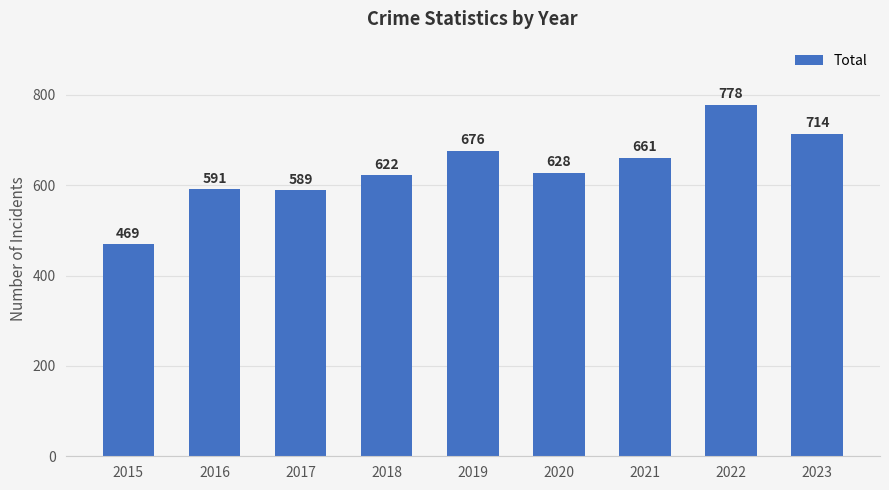

Rank the categories by value from highest to lowest.

2022, 2023, 2019, 2021, 2020, 2018, 2016, 2017, 2015